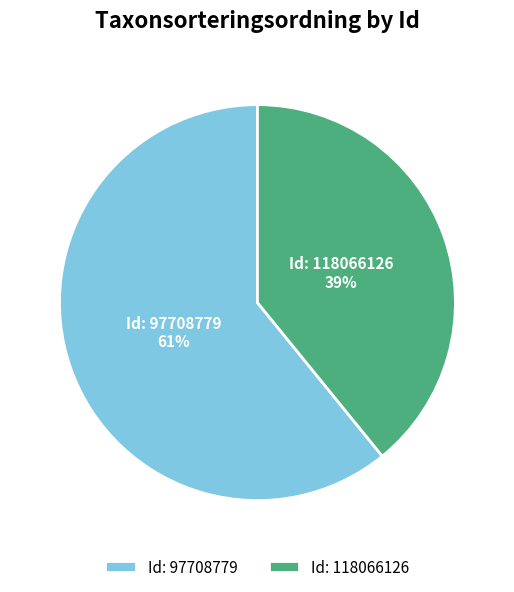

Which slice is the largest?

Id: 97708779